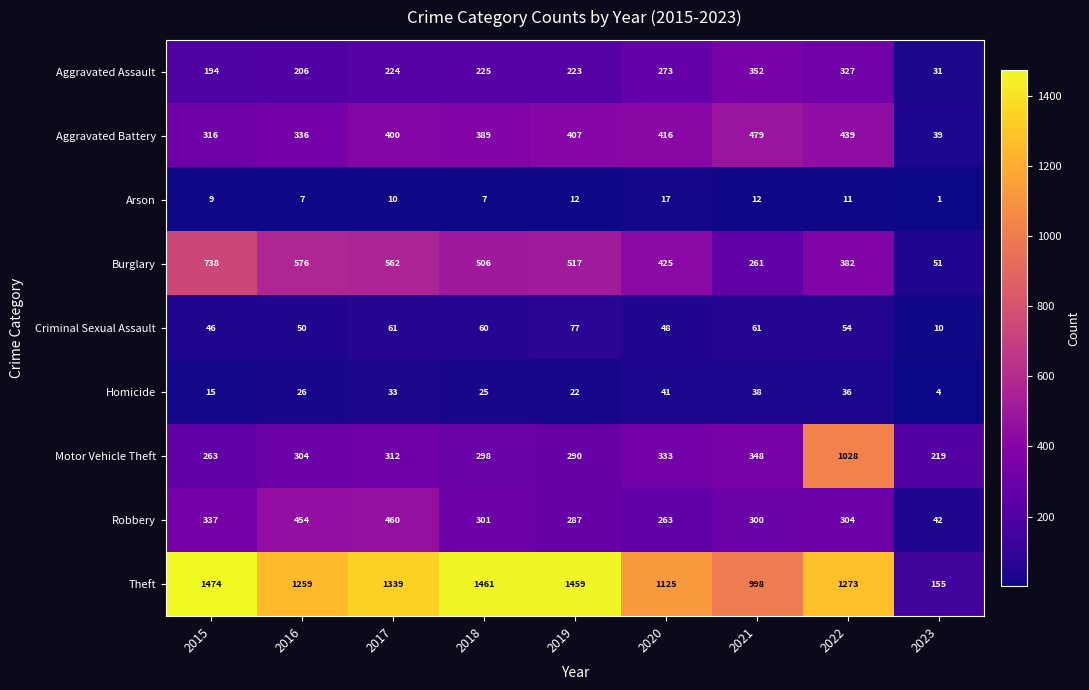

What is the minimum value for Criminal Sexual Assault?

10